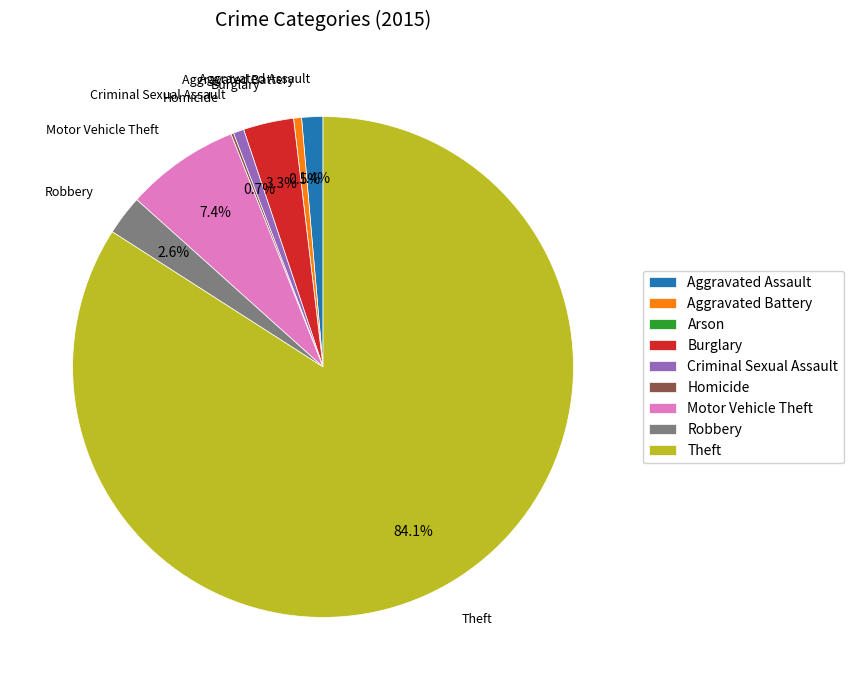

Is Theft the majority of the pie?

Yes